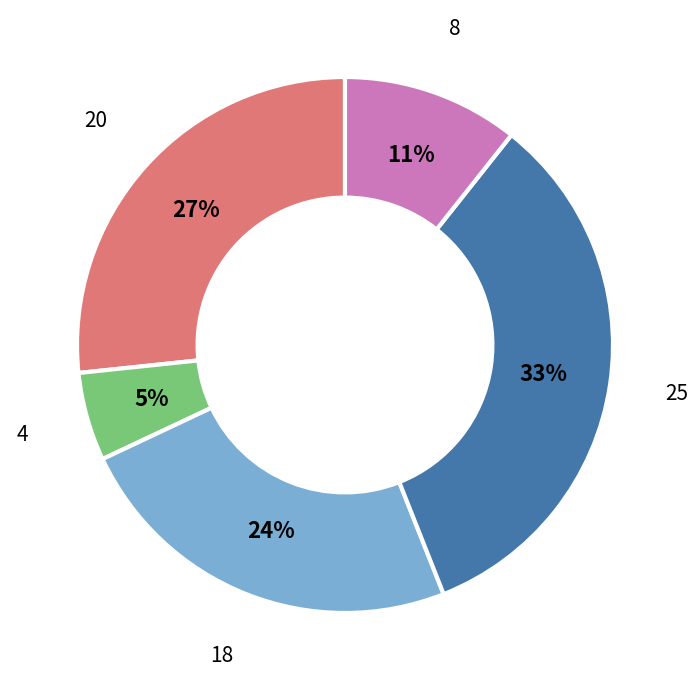

To the nearest percent, what is the average slice percentage?

20%